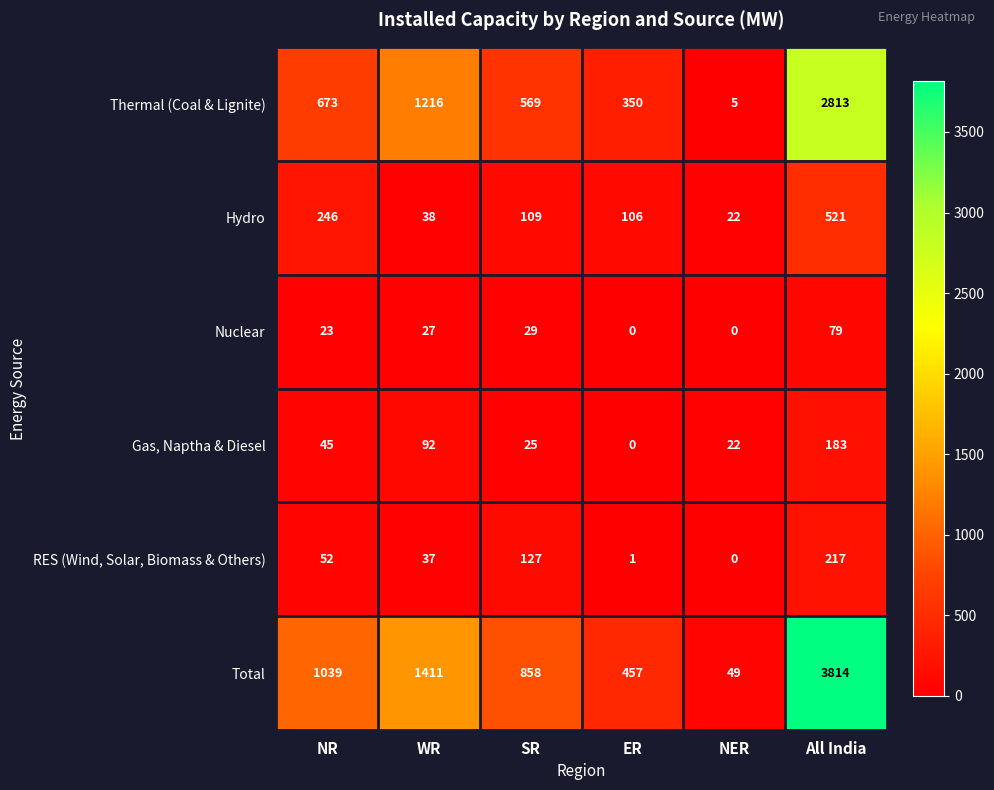

Where is Gas, Naptha & Diesel nearest to the value 91?

WR